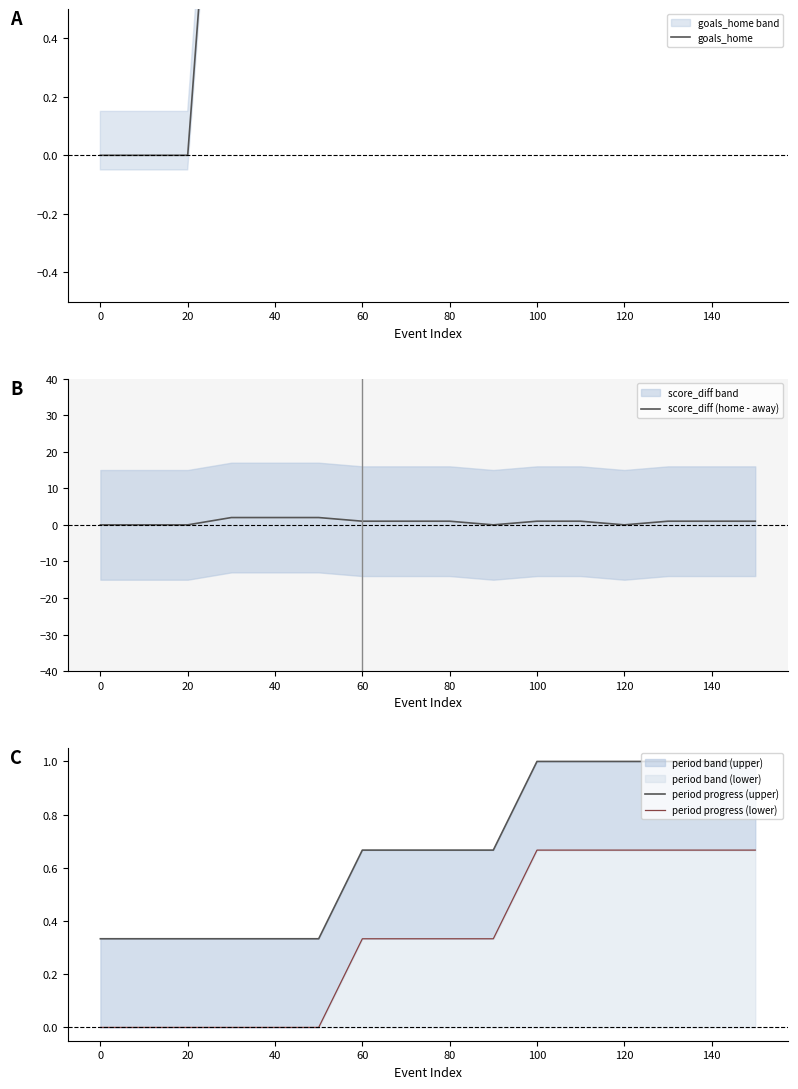

How many values in the score_diff (home - away) series exceed 1?

3